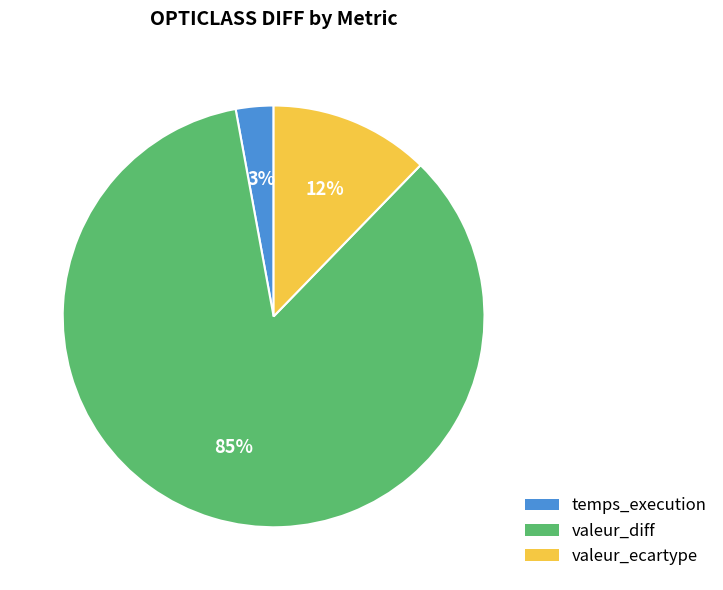

To the nearest percent, what is the combined percentage of temps_execution and valeur_ecartype?

15%